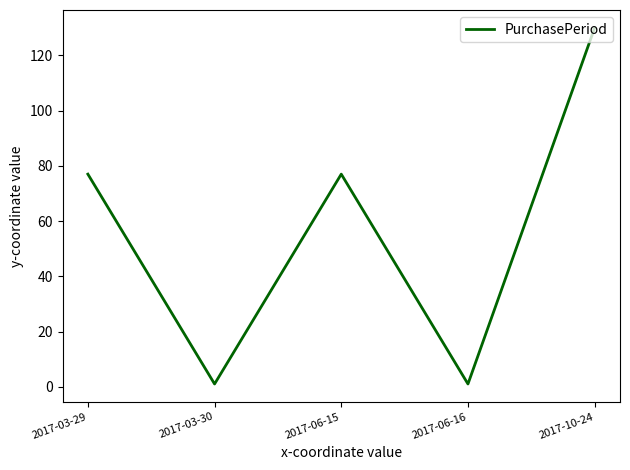

What is the difference between the maximum and minimum values?

129